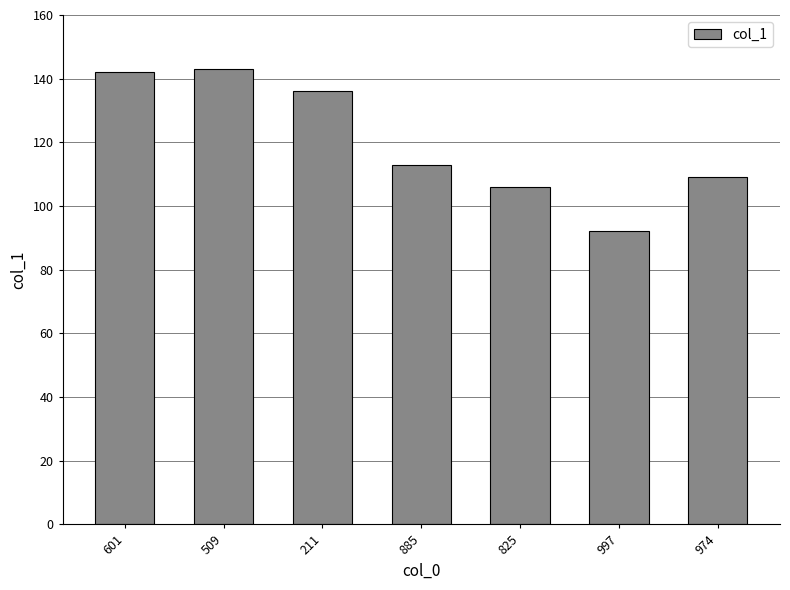

What is the maximum value shown in the chart?

143